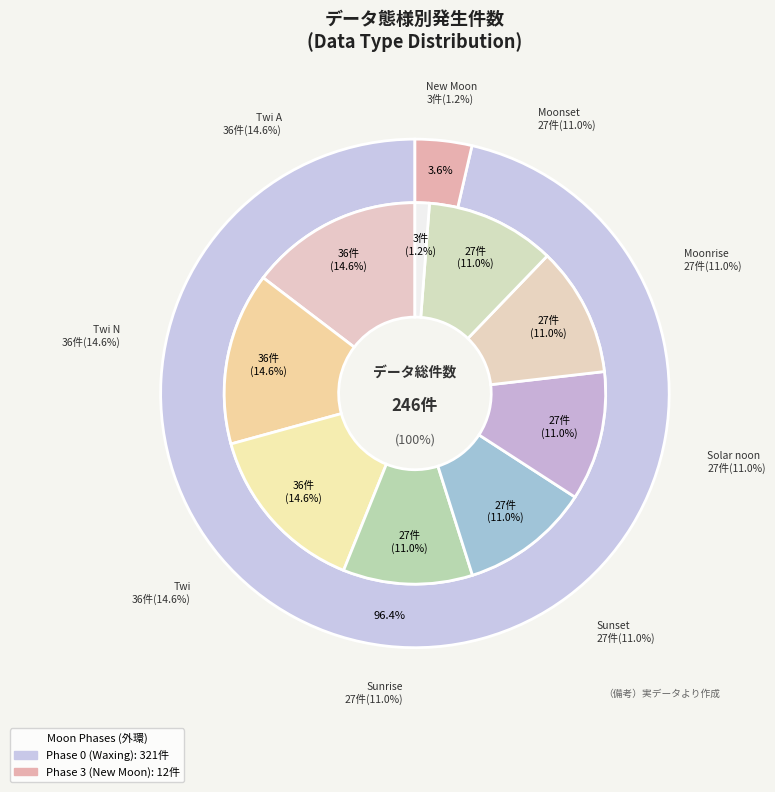

Does Moonrise represent more than half of the total?

No